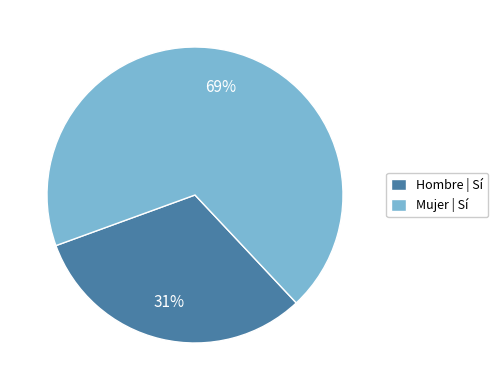

What is the smallest slice in the pie chart?

Hombre